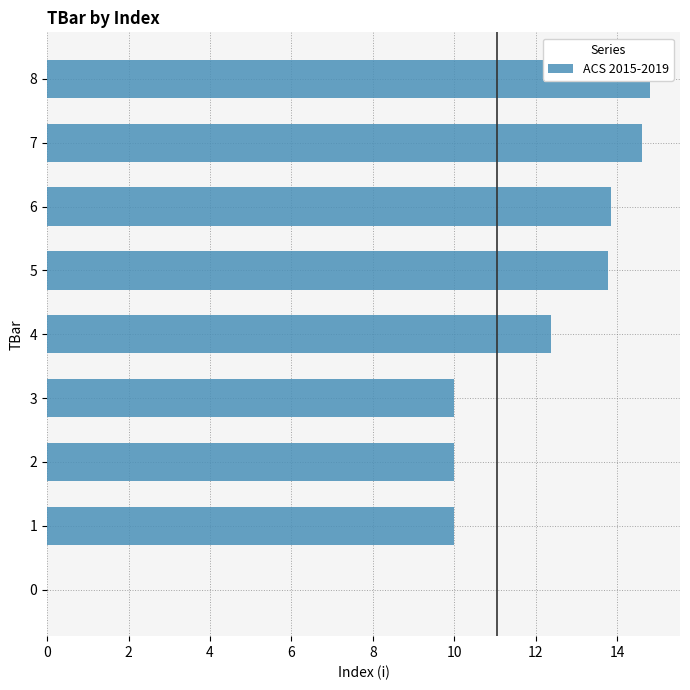

Reading left to right, what are all the values shown in this chart?

0.0	10.0	10.0	10.0	12.4	13.8	13.8	14.6	14.8